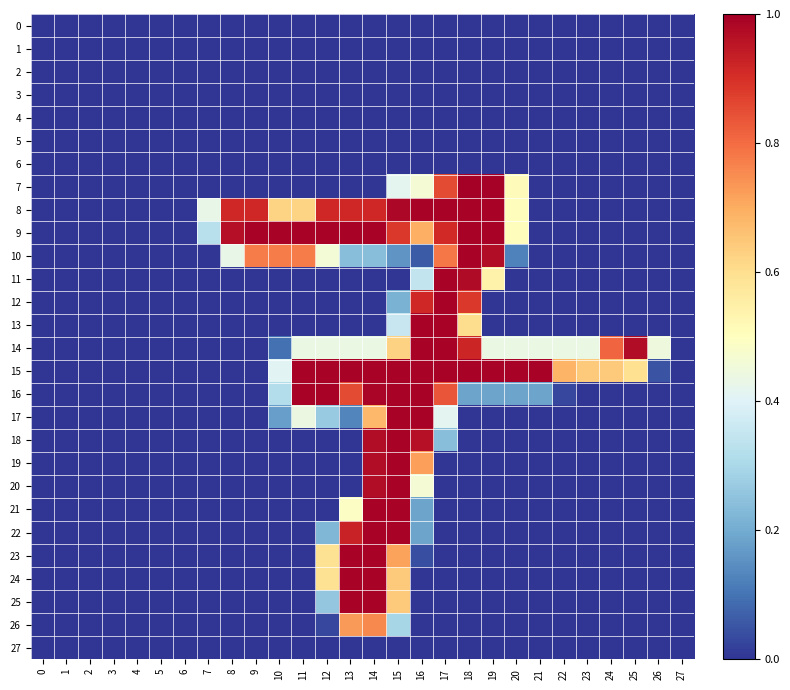

Reading right to left, transcribe all the data shown in this chart.

0: 27=0.0	26=0.0	25=0.0	24=0.0	23=0.0	22=0.0	21=0.0	20=0.0	19=0.0	18=0.0	17=0.0	16=0.0	15=0.0	14=0.0	13=0.0	12=0.0	11=0.0	10=0.0	9=0.0	8=0.0	7=0.0	6=0.0	5=0.0	4=0.0	3=0.0	2=0.0	1=0.0	0=0.0
1: 27=0.0	26=0.0	25=0.0	24=0.0	23=0.0	22=0.0	21=0.0	20=0.0	19=0.0	18=0.0	17=0.0	16=0.0	15=0.0	14=0.0	13=0.0	12=0.0	11=0.0	10=0.0	9=0.0	8=0.0	7=0.0	6=0.0	5=0.0	4=0.0	3=0.0	2=0.0	1=0.0	0=0.0
2: 27=0.0	26=0.0	25=0.0	24=0.0	23=0.0	22=0.0	21=0.0	20=0.0	19=0.0	18=0.0	17=0.0	16=0.0	15=0.0	14=0.0	13=0.0	12=0.0	11=0.0	10=0.0	9=0.0	8=0.0	7=0.0	6=0.0	5=0.0	4=0.0	3=0.0	2=0.0	1=0.0	0=0.0
3: 27=0.0	26=0.0	25=0.0	24=0.0	23=0.0	22=0.0	21=0.0	20=0.0	19=0.0	18=0.0	17=0.0	16=0.0	15=0.0	14=0.0	13=0.0	12=0.0	11=0.0	10=0.0	9=0.0	8=0.0	7=0.0	6=0.0	5=0.0	4=0.0	3=0.0	2=0.0	1=0.0	0=0.0
4: 27=0.0	26=0.0	25=0.0	24=0.0	23=0.0	22=0.0	21=0.0	20=0.0	19=0.0	18=0.0	17=0.0	16=0.0	15=0.0	14=0.0	13=0.0	12=0.0	11=0.0	10=0.0	9=0.0	8=0.0	7=0.0	6=0.0	5=0.0	4=0.0	3=0.0	2=0.0	1=0.0	0=0.0
5: 27=0.0	26=0.0	25=0.0	24=0.0	23=0.0	22=0.0	21=0.0	20=0.0	19=0.0	18=0.0	17=0.0	16=0.0	15=0.0	14=0.0	13=0.0	12=0.0	11=0.0	10=0.0	9=0.0	8=0.0	7=0.0	6=0.0	5=0.0	4=0.0	3=0.0	2=0.0	1=0.0	0=0.0
6: 27=0.0	26=0.0	25=0.0	24=0.0	23=0.0	22=0.0	21=0.0	20=0.0	19=0.0	18=0.0	17=0.0	16=0.0	15=0.0	14=0.0	13=0.0	12=0.0	11=0.0	10=0.0	9=0.0	8=0.0	7=0.0	6=0.0	5=0.0	4=0.0	3=0.0	2=0.0	1=0.0	0=0.0
7: 27=0.0	26=0.0	25=0.0	24=0.0	23=0.0	22=0.0	21=0.0	20=0.5	19=1.0	18=1.0	17=0.9	16=0.5	15=0.4	14=0.0	13=0.0	12=0.0	11=0.0	10=0.0	9=0.0	8=0.0	7=0.0	6=0.0	5=0.0	4=0.0	3=0.0	2=0.0	1=0.0	0=0.0
8: 27=0.0	26=0.0	25=0.0	24=0.0	23=0.0	22=0.0	21=0.0	20=0.5	19=1.0	18=1.0	17=1.0	16=1.0	15=1.0	14=0.9	13=0.9	12=0.9	11=0.6	10=0.6	9=0.9	8=0.9	7=0.4	6=0.0	5=0.0	4=0.0	3=0.0	2=0.0	1=0.0	0=0.0
9: 27=0.0	26=0.0	25=0.0	24=0.0	23=0.0	22=0.0	21=0.0	20=0.5	19=1.0	18=1.0	17=0.9	16=0.7	15=0.9	14=1.0	13=1.0	12=1.0	11=1.0	10=1.0	9=1.0	8=1.0	7=0.3	6=0.0	5=0.0	4=0.0	3=0.0	2=0.0	1=0.0	0=0.0
10: 27=0.0	26=0.0	25=0.0	24=0.0	23=0.0	22=0.0	21=0.0	20=0.1	19=1.0	18=1.0	17=0.8	16=0.1	15=0.2	14=0.2	13=0.2	12=0.5	11=0.8	10=0.8	9=0.8	8=0.4	7=0.0	6=0.0	5=0.0	4=0.0	3=0.0	2=0.0	1=0.0	0=0.0
11: 27=0.0	26=0.0	25=0.0	24=0.0	23=0.0	22=0.0	21=0.0	20=0.0	19=0.5	18=1.0	17=1.0	16=0.3	15=0.0	14=0.0	13=0.0	12=0.0	11=0.0	10=0.0	9=0.0	8=0.0	7=0.0	6=0.0	5=0.0	4=0.0	3=0.0	2=0.0	1=0.0	0=0.0
12: 27=0.0	26=0.0	25=0.0	24=0.0	23=0.0	22=0.0	21=0.0	20=0.0	19=0.0	18=0.9	17=1.0	16=0.9	15=0.2	14=0.0	13=0.0	12=0.0	11=0.0	10=0.0	9=0.0	8=0.0	7=0.0	6=0.0	5=0.0	4=0.0	3=0.0	2=0.0	1=0.0	0=0.0
13: 27=0.0	26=0.0	25=0.0	24=0.0	23=0.0	22=0.0	21=0.0	20=0.0	19=0.0	18=0.6	17=1.0	16=1.0	15=0.4	14=0.0	13=0.0	12=0.0	11=0.0	10=0.0	9=0.0	8=0.0	7=0.0	6=0.0	5=0.0	4=0.0	3=0.0	2=0.0	1=0.0	0=0.0
14: 27=0.0	26=0.4	25=1.0	24=0.8	23=0.4	22=0.4	21=0.4	20=0.4	19=0.4	18=0.9	17=1.0	16=1.0	15=0.6	14=0.4	13=0.4	12=0.4	11=0.4	10=0.1	9=0.0	8=0.0	7=0.0	6=0.0	5=0.0	4=0.0	3=0.0	2=0.0	1=0.0	0=0.0
15: 27=0.0	26=0.0	25=0.6	24=0.6	23=0.6	22=0.7	21=1.0	20=1.0	19=1.0	18=1.0	17=1.0	16=1.0	15=1.0	14=1.0	13=1.0	12=1.0	11=1.0	10=0.4	9=0.0	8=0.0	7=0.0	6=0.0	5=0.0	4=0.0	3=0.0	2=0.0	1=0.0	0=0.0
16: 27=0.0	26=0.0	25=0.0	24=0.0	23=0.0	22=0.0	21=0.2	20=0.2	19=0.2	18=0.2	17=0.8	16=1.0	15=1.0	14=1.0	13=0.9	12=1.0	11=1.0	10=0.3	9=0.0	8=0.0	7=0.0	6=0.0	5=0.0	4=0.0	3=0.0	2=0.0	1=0.0	0=0.0
17: 27=0.0	26=0.0	25=0.0	24=0.0	23=0.0	22=0.0	21=0.0	20=0.0	19=0.0	18=0.0	17=0.4	16=1.0	15=1.0	14=0.7	13=0.1	12=0.3	11=0.4	10=0.2	9=0.0	8=0.0	7=0.0	6=0.0	5=0.0	4=0.0	3=0.0	2=0.0	1=0.0	0=0.0
18: 27=0.0	26=0.0	25=0.0	24=0.0	23=0.0	22=0.0	21=0.0	20=0.0	19=0.0	18=0.0	17=0.2	16=1.0	15=1.0	14=1.0	13=0.0	12=0.0	11=0.0	10=0.0	9=0.0	8=0.0	7=0.0	6=0.0	5=0.0	4=0.0	3=0.0	2=0.0	1=0.0	0=0.0
19: 27=0.0	26=0.0	25=0.0	24=0.0	23=0.0	22=0.0	21=0.0	20=0.0	19=0.0	18=0.0	17=0.0	16=0.7	15=1.0	14=1.0	13=0.0	12=0.0	11=0.0	10=0.0	9=0.0	8=0.0	7=0.0	6=0.0	5=0.0	4=0.0	3=0.0	2=0.0	1=0.0	0=0.0
20: 27=0.0	26=0.0	25=0.0	24=0.0	23=0.0	22=0.0	21=0.0	20=0.0	19=0.0	18=0.0	17=0.0	16=0.5	15=1.0	14=1.0	13=0.0	12=0.0	11=0.0	10=0.0	9=0.0	8=0.0	7=0.0	6=0.0	5=0.0	4=0.0	3=0.0	2=0.0	1=0.0	0=0.0
21: 27=0.0	26=0.0	25=0.0	24=0.0	23=0.0	22=0.0	21=0.0	20=0.0	19=0.0	18=0.0	17=0.0	16=0.2	15=1.0	14=1.0	13=0.5	12=0.0	11=0.0	10=0.0	9=0.0	8=0.0	7=0.0	6=0.0	5=0.0	4=0.0	3=0.0	2=0.0	1=0.0	0=0.0
22: 27=0.0	26=0.0	25=0.0	24=0.0	23=0.0	22=0.0	21=0.0	20=0.0	19=0.0	18=0.0	17=0.0	16=0.2	15=1.0	14=1.0	13=0.9	12=0.2	11=0.0	10=0.0	9=0.0	8=0.0	7=0.0	6=0.0	5=0.0	4=0.0	3=0.0	2=0.0	1=0.0	0=0.0
23: 27=0.0	26=0.0	25=0.0	24=0.0	23=0.0	22=0.0	21=0.0	20=0.0	19=0.0	18=0.0	17=0.0	16=0.0	15=0.7	14=1.0	13=1.0	12=0.6	11=0.0	10=0.0	9=0.0	8=0.0	7=0.0	6=0.0	5=0.0	4=0.0	3=0.0	2=0.0	1=0.0	0=0.0
24: 27=0.0	26=0.0	25=0.0	24=0.0	23=0.0	22=0.0	21=0.0	20=0.0	19=0.0	18=0.0	17=0.0	16=0.0	15=0.6	14=1.0	13=1.0	12=0.6	11=0.0	10=0.0	9=0.0	8=0.0	7=0.0	6=0.0	5=0.0	4=0.0	3=0.0	2=0.0	1=0.0	0=0.0
25: 27=0.0	26=0.0	25=0.0	24=0.0	23=0.0	22=0.0	21=0.0	20=0.0	19=0.0	18=0.0	17=0.0	16=0.0	15=0.6	14=1.0	13=1.0	12=0.3	11=0.0	10=0.0	9=0.0	8=0.0	7=0.0	6=0.0	5=0.0	4=0.0	3=0.0	2=0.0	1=0.0	0=0.0
26: 27=0.0	26=0.0	25=0.0	24=0.0	23=0.0	22=0.0	21=0.0	20=0.0	19=0.0	18=0.0	17=0.0	16=0.0	15=0.3	14=0.8	13=0.7	12=0.0	11=0.0	10=0.0	9=0.0	8=0.0	7=0.0	6=0.0	5=0.0	4=0.0	3=0.0	2=0.0	1=0.0	0=0.0
27: 27=0.0	26=0.0	25=0.0	24=0.0	23=0.0	22=0.0	21=0.0	20=0.0	19=0.0	18=0.0	17=0.0	16=0.0	15=0.0	14=0.0	13=0.0	12=0.0	11=0.0	10=0.0	9=0.0	8=0.0	7=0.0	6=0.0	5=0.0	4=0.0	3=0.0	2=0.0	1=0.0	0=0.0